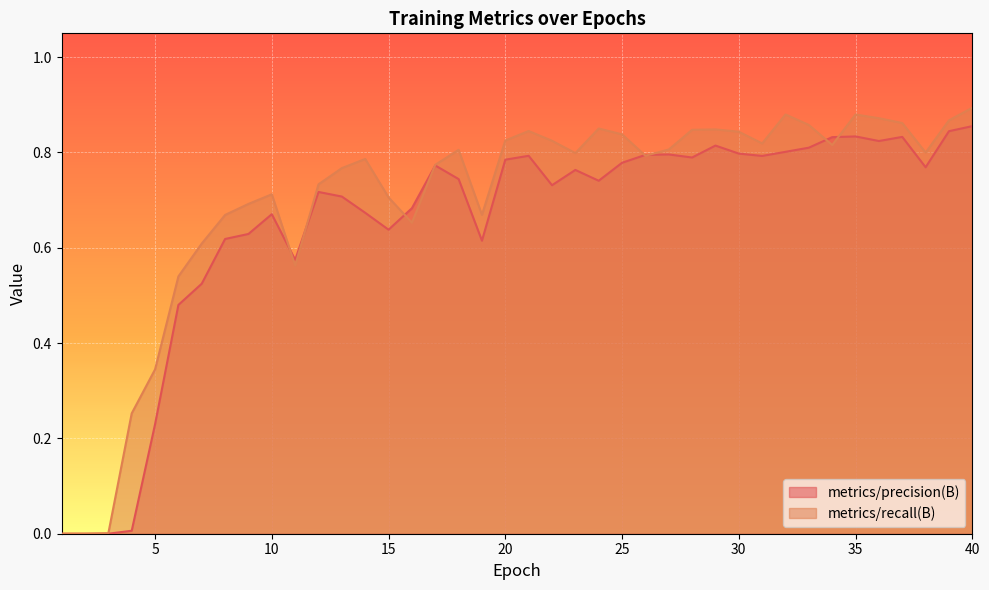

What are all the series names shown in the legend?

metrics/precision(B), metrics/recall(B)